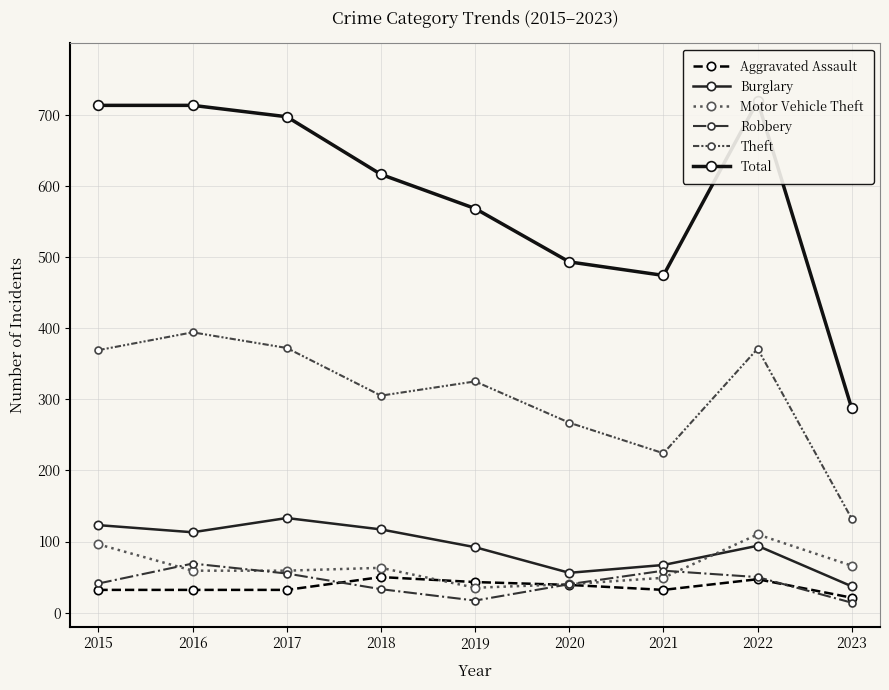

What is the minimum value shown in the chart?

14